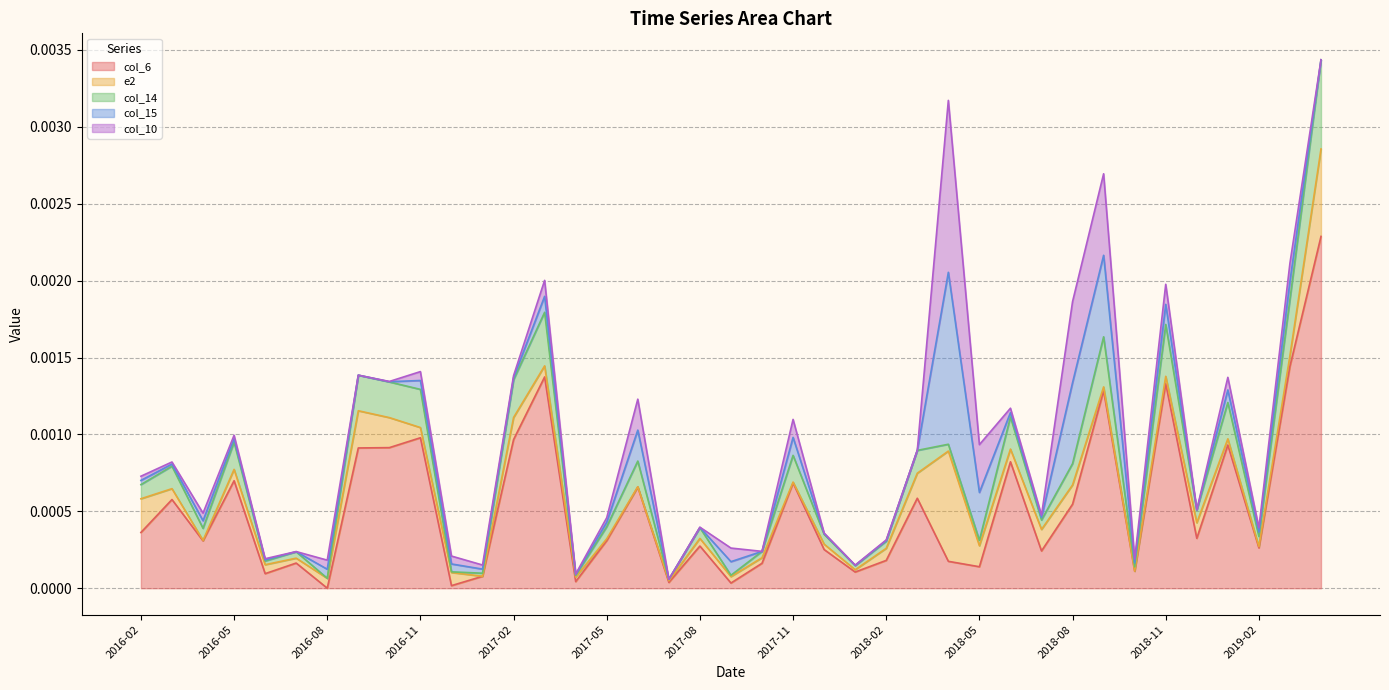

List the series in order of their peak value, highest first.

col_6, col_15, col_10, e2, col_14